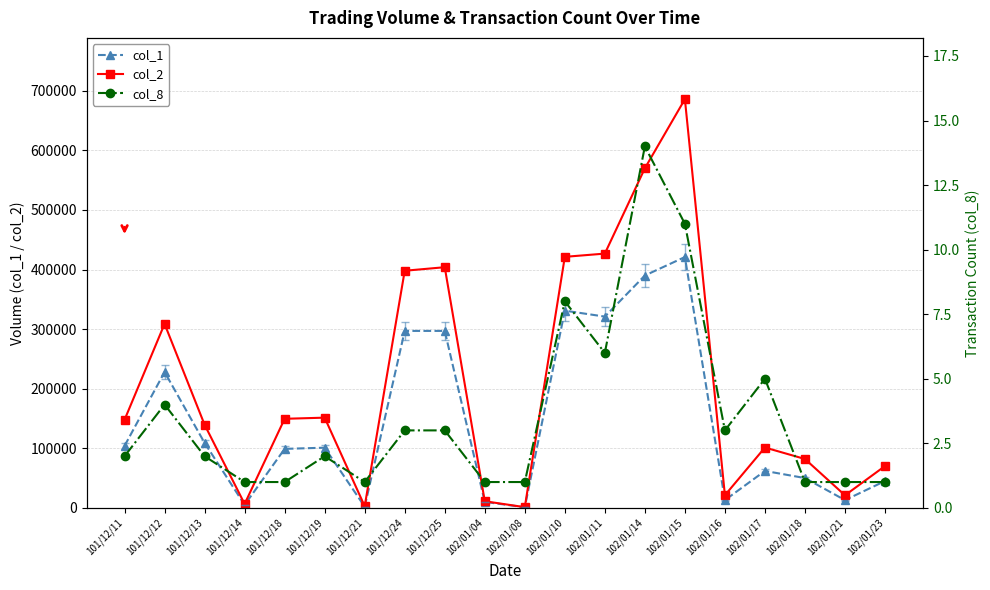

What is the total value across all series at 102/01/08?

2171